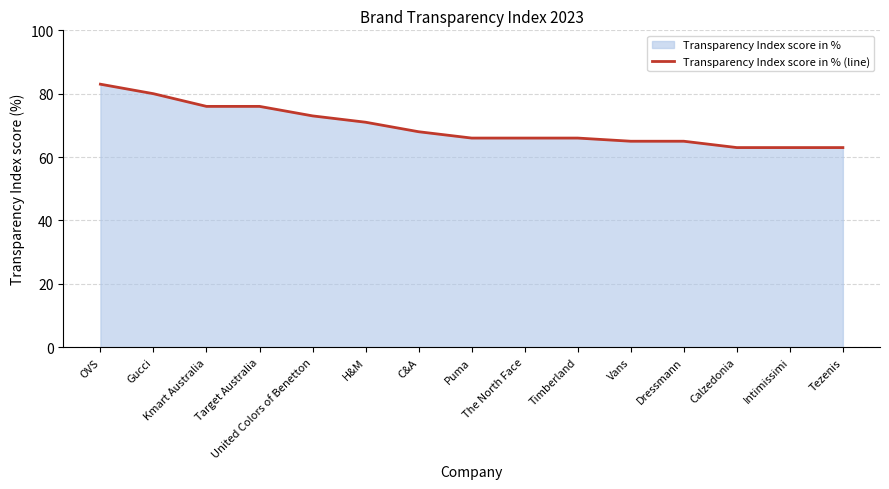

What is the sum of all values?

1044